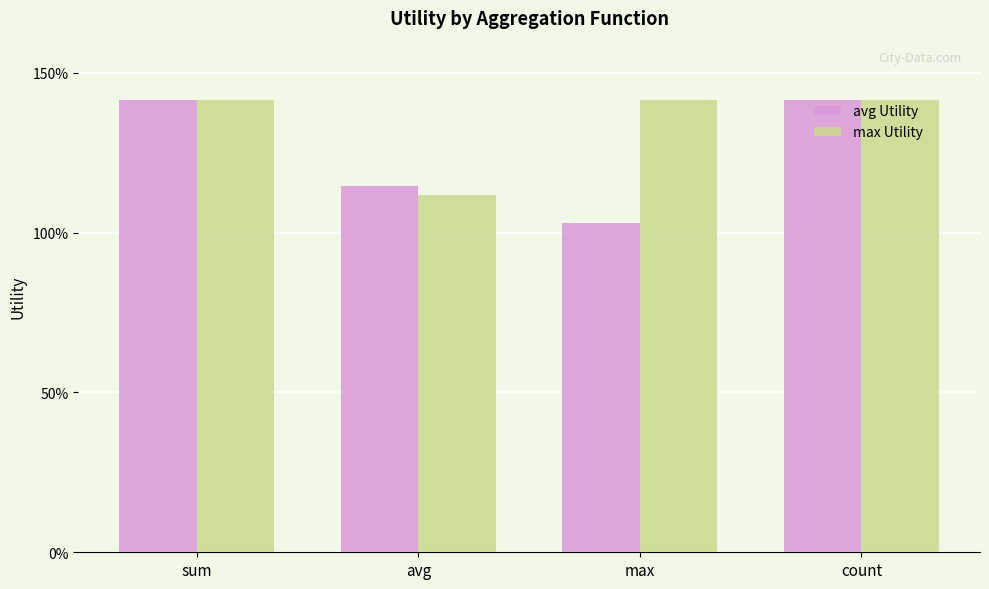

Rank the series by their maximum value, from lowest to highest.

avg Utility, max Utility